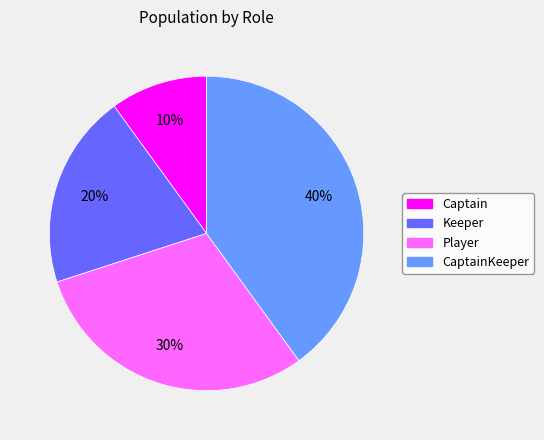

Is there any slice that represents more than half of the pie?

No